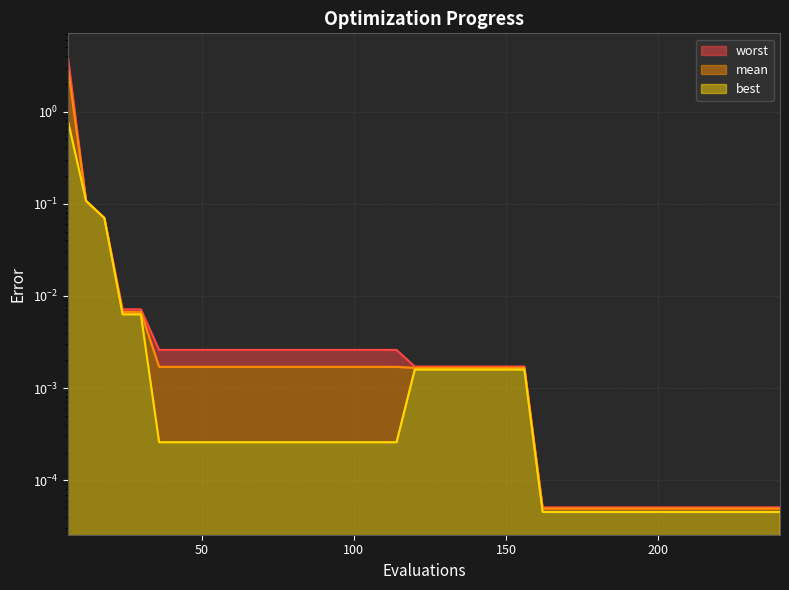

What is the value of the best point at the 1st from the left?

0.8